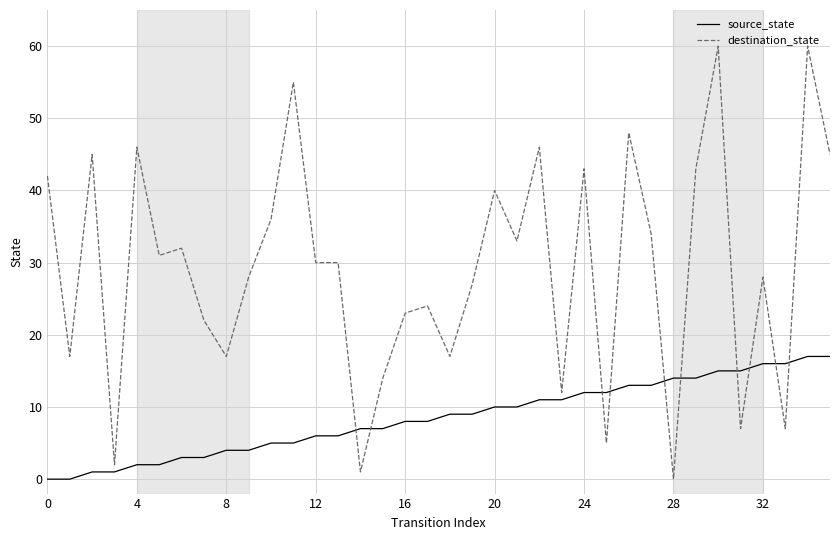

List the series in order of their overall mean, lowest first.

source_state, destination_state